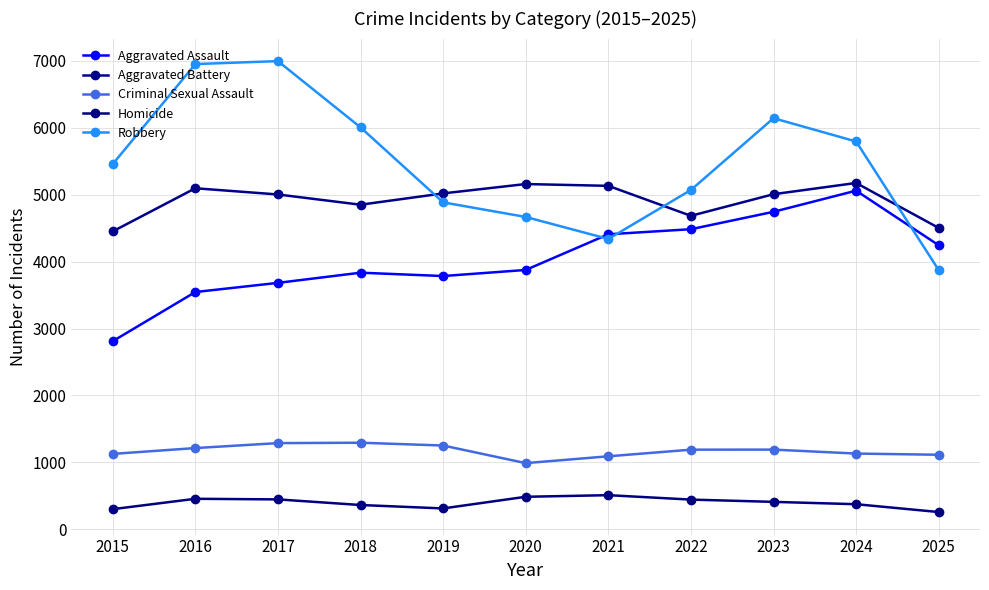

Count the number of data series in this chart.

5